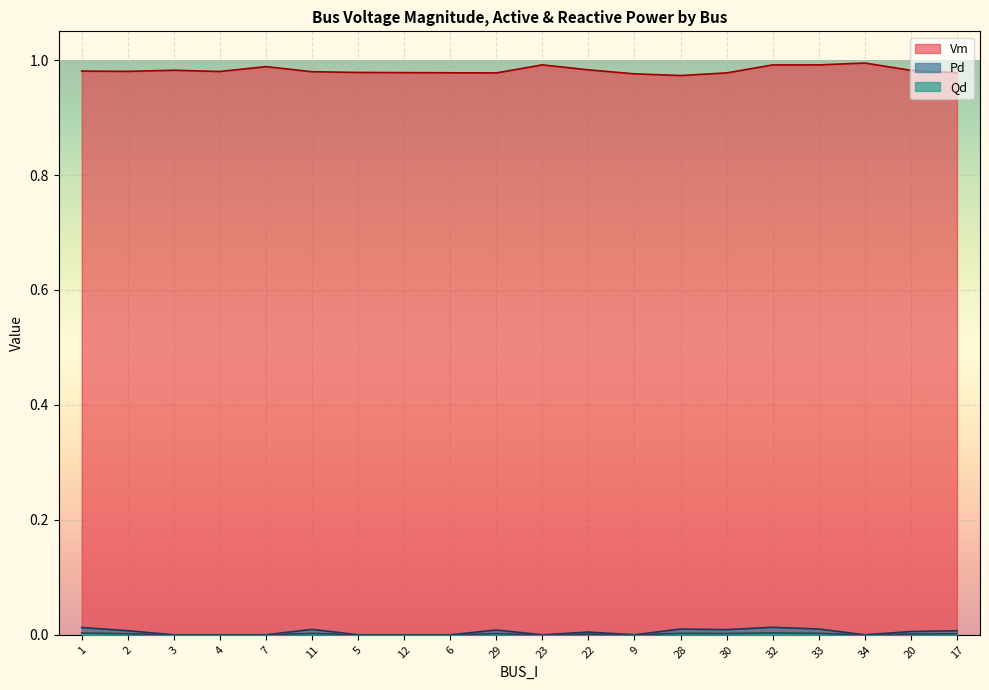

What is the label of the 11th point from the left?

23